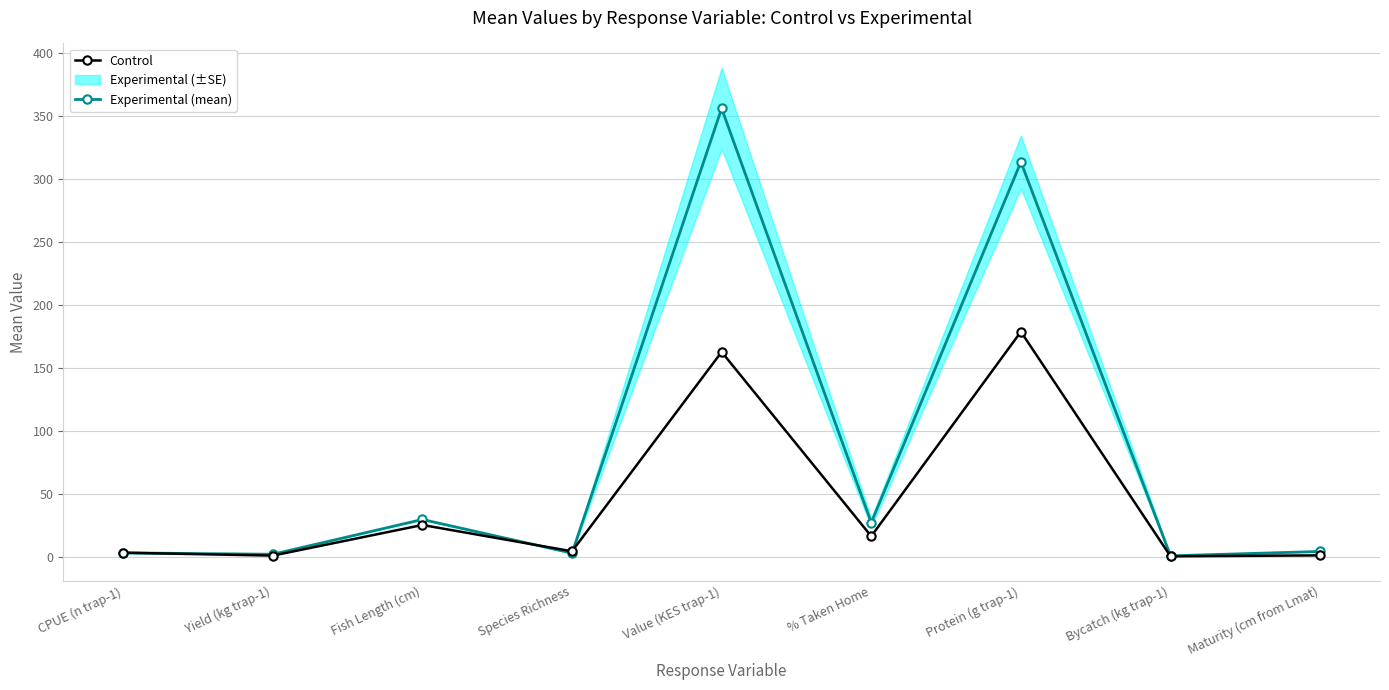

How many times do Experimental (mean) and Control cross each other?

3